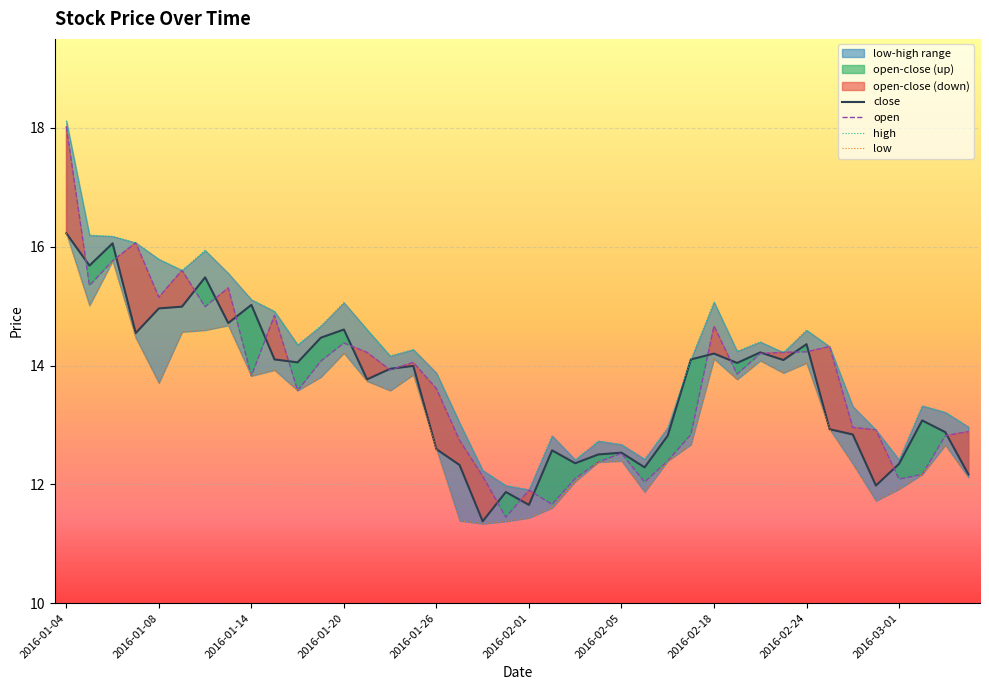

Reading right to left, list all the values displayed in this chart.

close: 12.2	12.9	13.1	12.3	12.0	12.8	12.9	14.4	14.1	14.2	14.0	14.2	14.1	12.8	12.3	12.5	12.5	12.4	12.6	11.7	11.9	11.4	12.3	12.6	14.0	13.9	13.8	14.6	14.5	14.1	14.1	15.0	14.7	15.5	15.0	15.0	14.5	16.1	15.7	16.2
open: 12.9	12.8	12.2	12.1	12.9	13.0	14.3	14.2	14.2	14.2	13.9	14.7	12.8	12.4	12.0	12.5	12.4	12.1	11.7	11.9	11.4	12.1	12.7	13.6	14.1	13.9	14.2	14.4	14.1	13.6	14.8	13.8	15.3	15.0	15.6	15.1	16.1	15.8	15.3	18.0
high: 13.0	13.2	13.3	12.4	12.9	13.3	14.3	14.6	14.2	14.4	14.2	15.1	14.1	13.0	12.4	12.7	12.7	12.4	12.8	11.9	12.0	12.2	13.0	13.9	14.3	14.2	14.6	15.1	14.7	14.3	14.9	15.1	15.6	15.9	15.6	15.8	16.1	16.2	16.2	18.1
low: 12.1	12.7	12.2	11.9	11.7	12.3	12.9	14.0	13.9	14.1	13.8	14.1	12.7	12.4	11.9	12.4	12.4	12.0	11.6	11.4	11.4	11.3	11.4	12.6	13.8	13.6	13.7	14.2	13.8	13.6	13.9	13.8	14.7	14.6	14.6	13.7	14.5	15.8	15.0	16.2